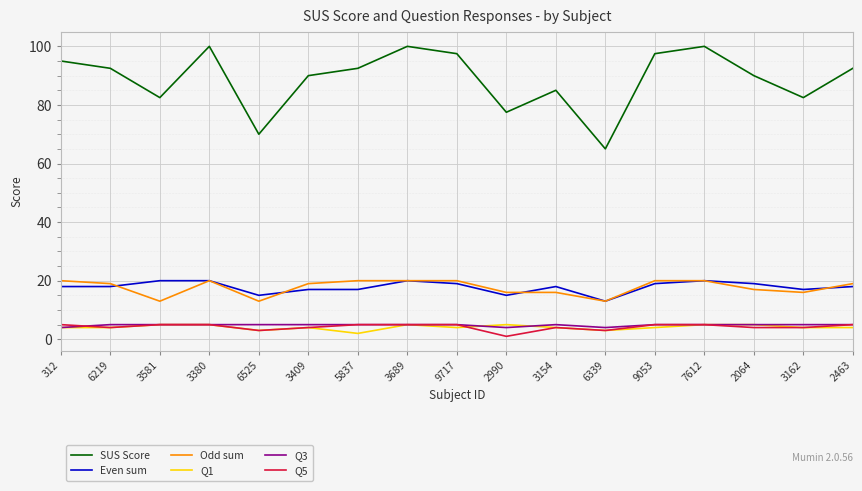

Does the chart have visible grid lines?

Yes